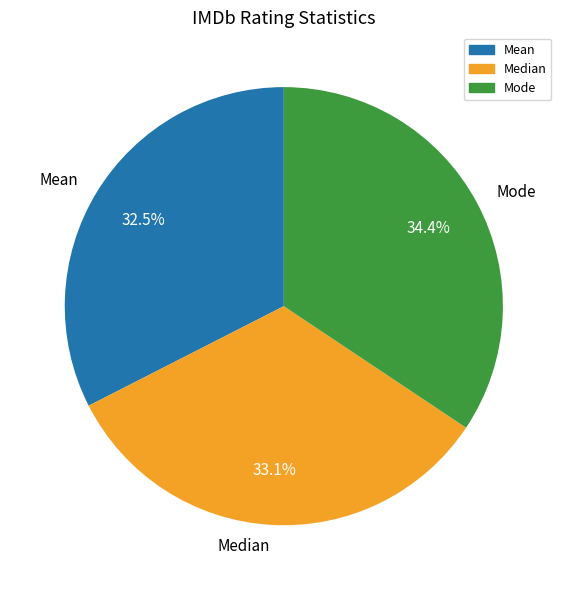

Between Median and Mode, which is larger?

Mode